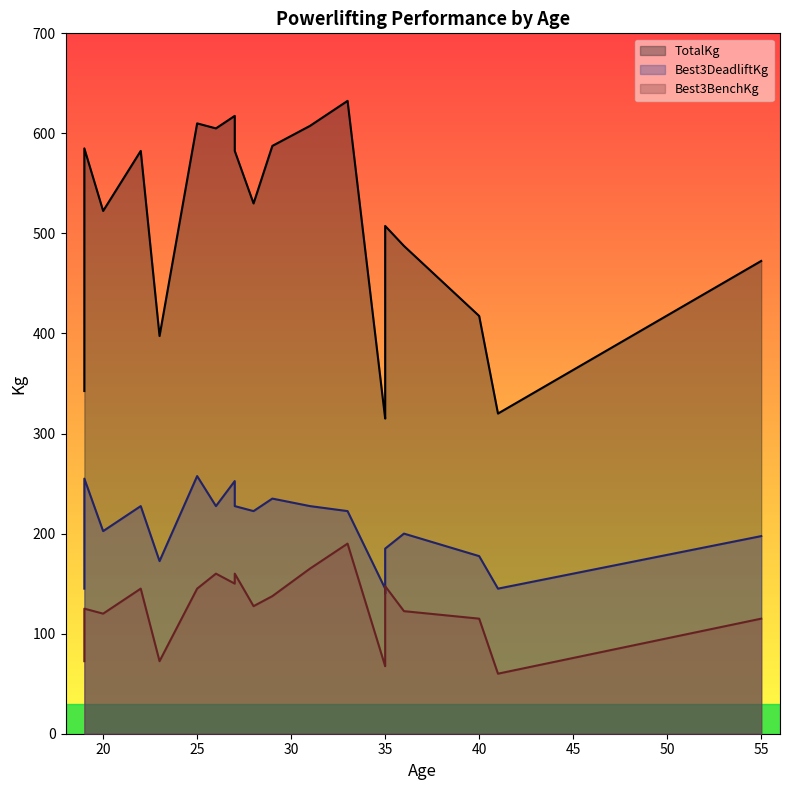

True or false: TotalKg and Best3DeadliftKg intersect in this chart.

False